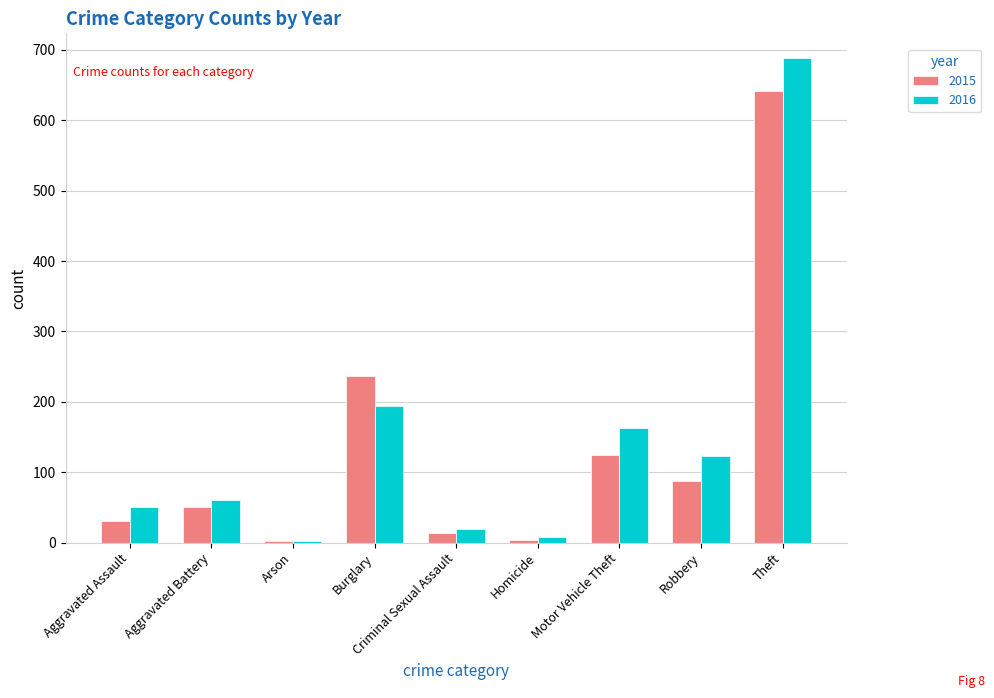

Which series has the widest spread of values?

2016